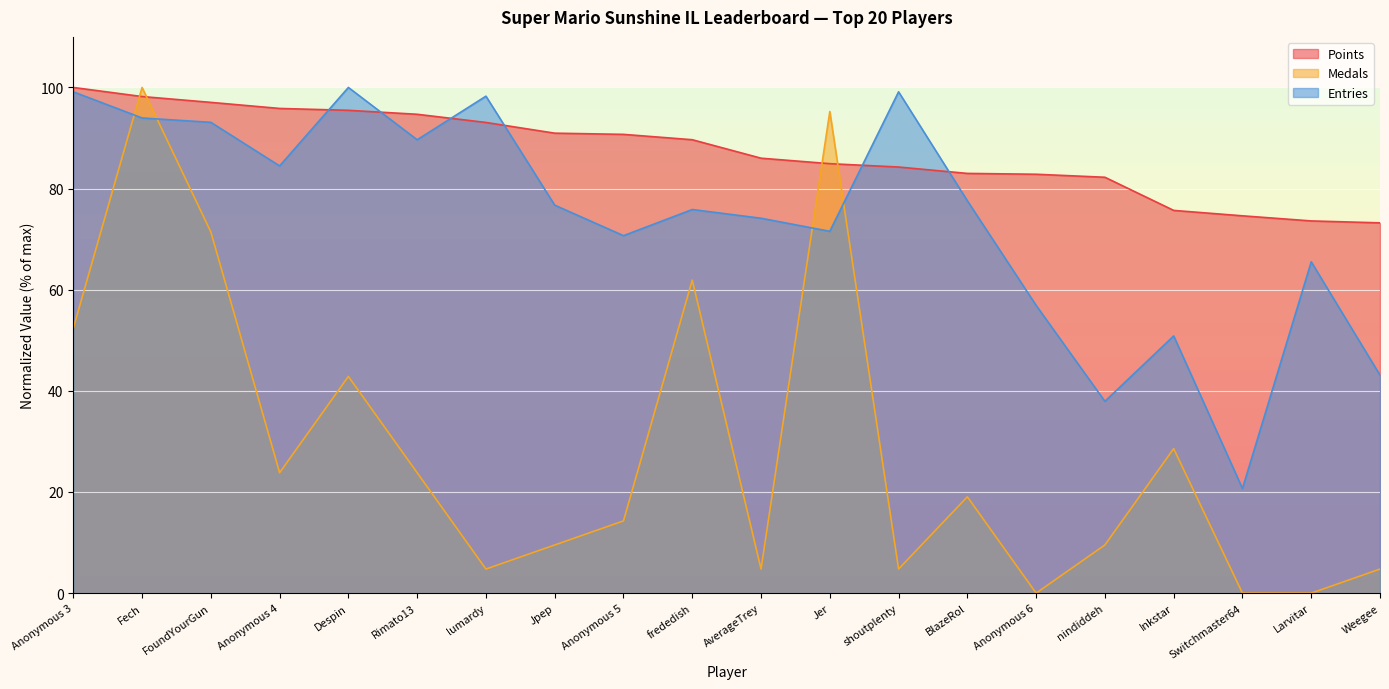

Which has a higher value, shoutplenty or Jer?

Jer